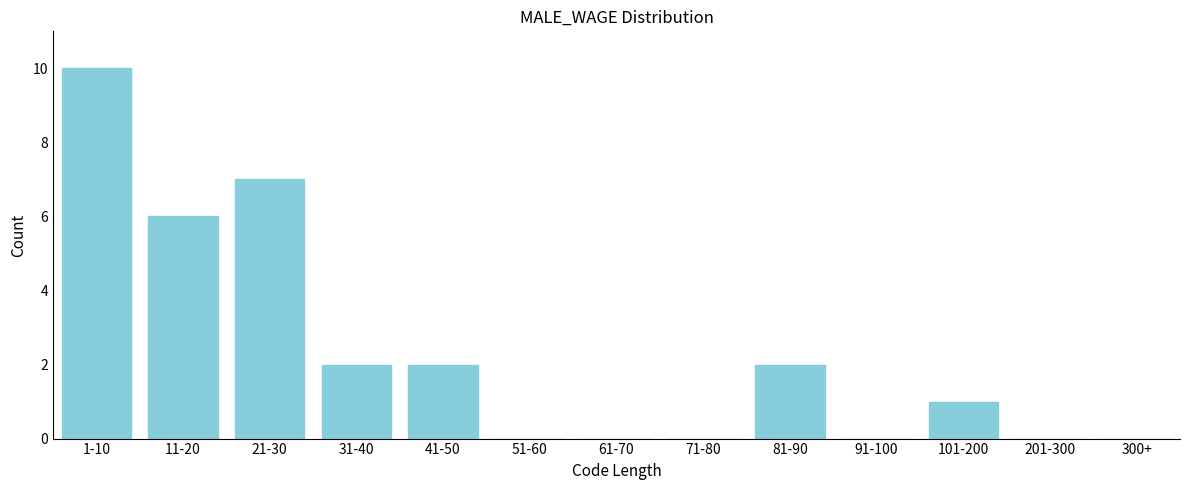

Reading right to left, what are all the values shown in this chart?

300+=0	201-300=0	101-200=1	91-100=0	81-90=2	71-80=0	61-70=0	51-60=0	41-50=2	31-40=2	21-30=7	11-20=6	1-10=10